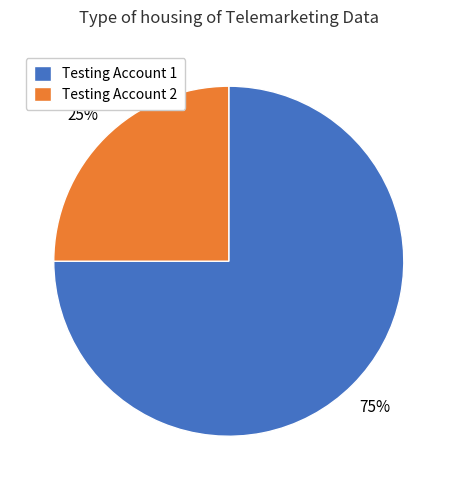

What is the ratio of the value at Testing Account 2 to the value at Testing Account 1?

0.3